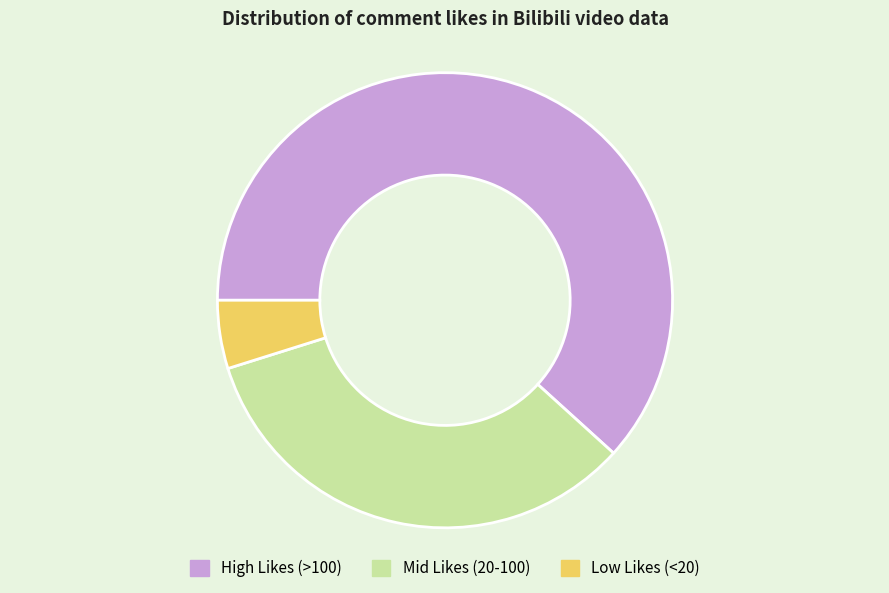

Which slice represents more than half of the pie?

High Likes (>100)